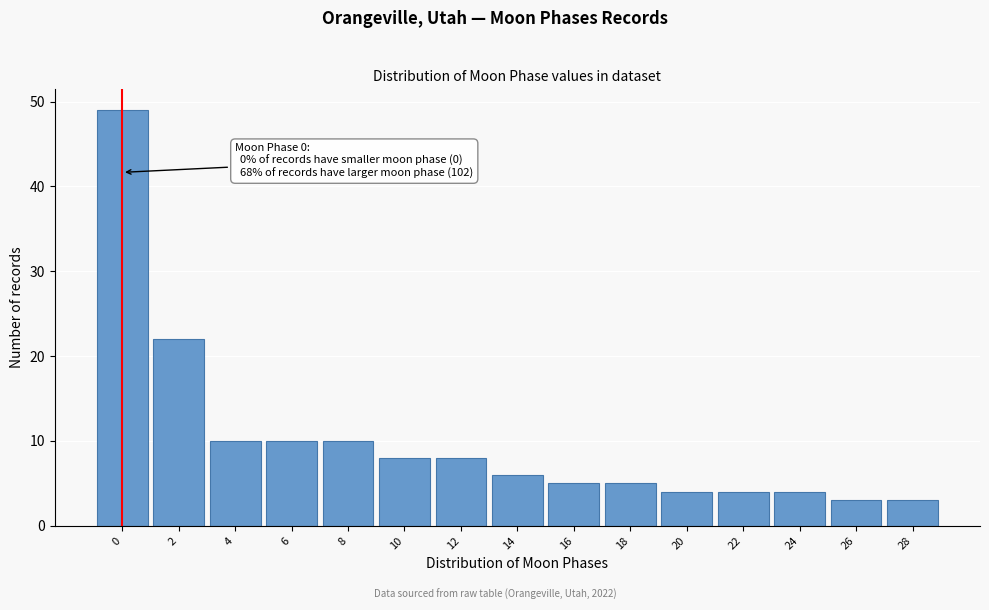

Reading right to left, what are all the values shown in this chart?

28=3	26=3	24=4	22=4	20=4	18=5	16=5	14=6	12=8	10=8	8=10	6=10	4=10	2=22	0=49